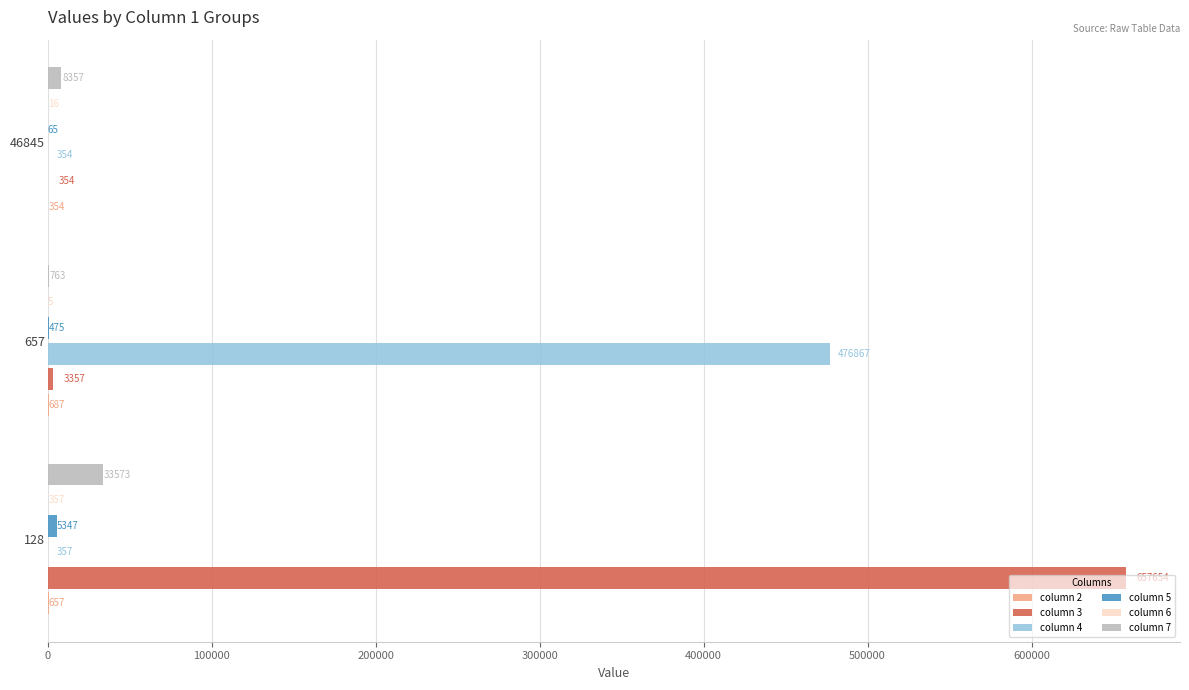

Read the column 4 value at 657.

476867